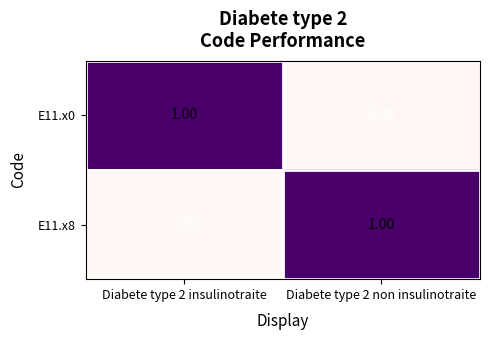

Is the value of E11.x8 at Diabete type 2 insulinotraite greater than the value of E11.x0 at Diabete type 2 insulinotraite?

No